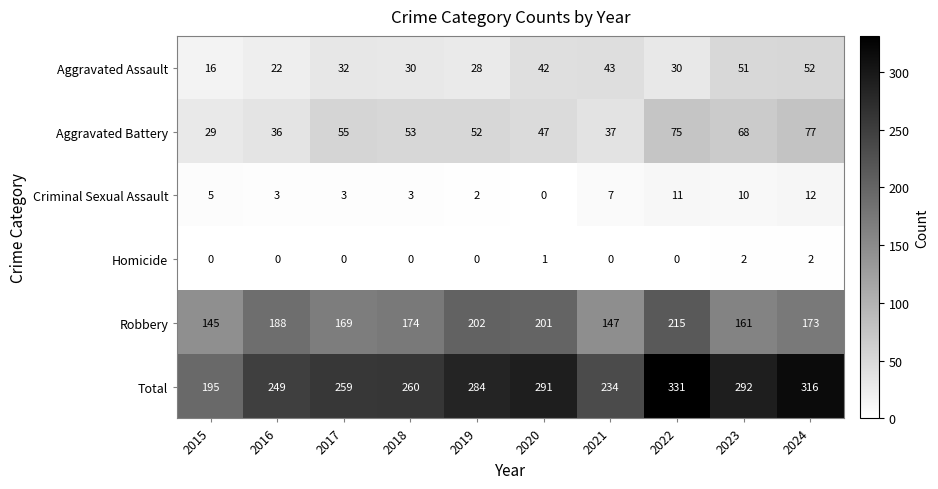

Which series has the largest total across all categories?

Total